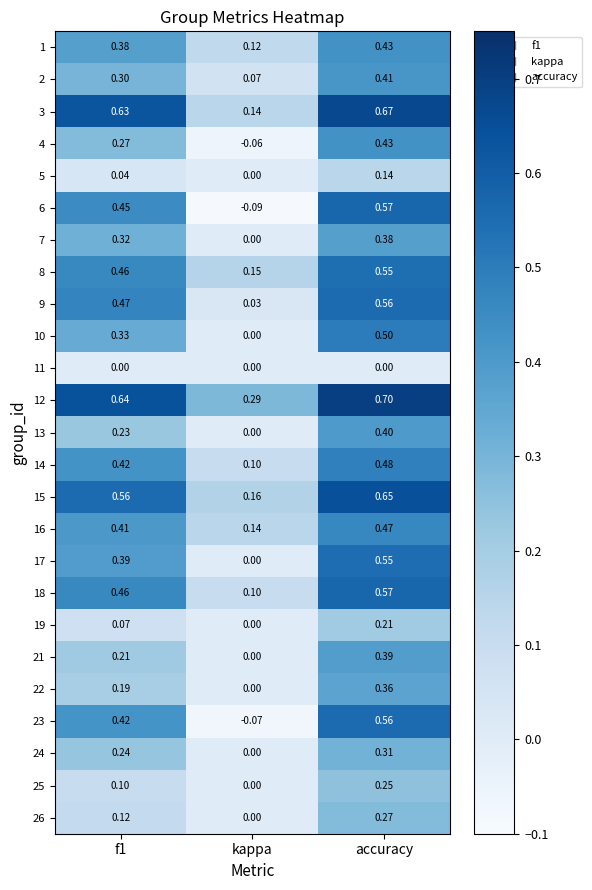

At which category is the sum across all series the highest?

accuracy